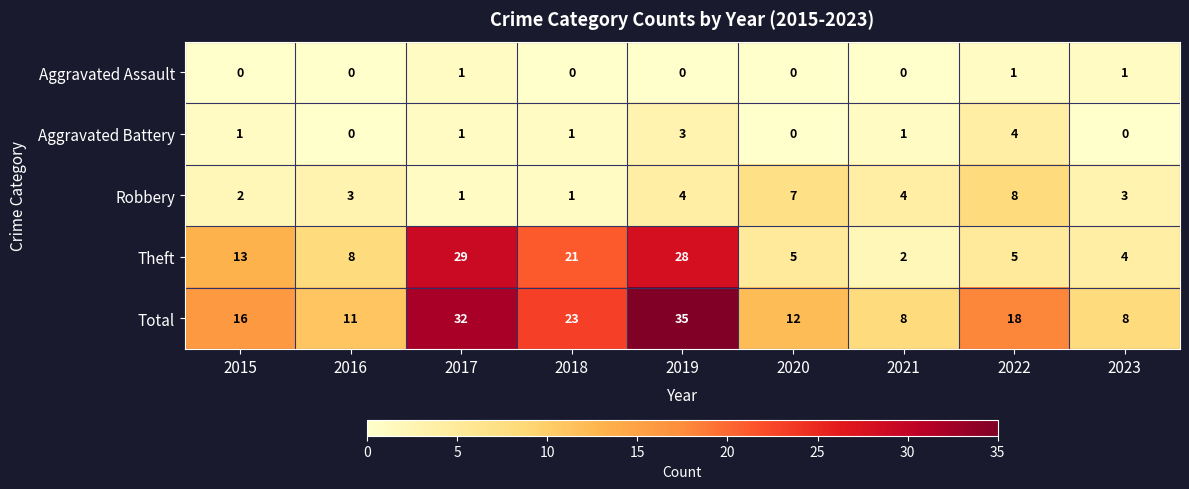

Between 2015 and 2020, which series saw the biggest shift?

Theft